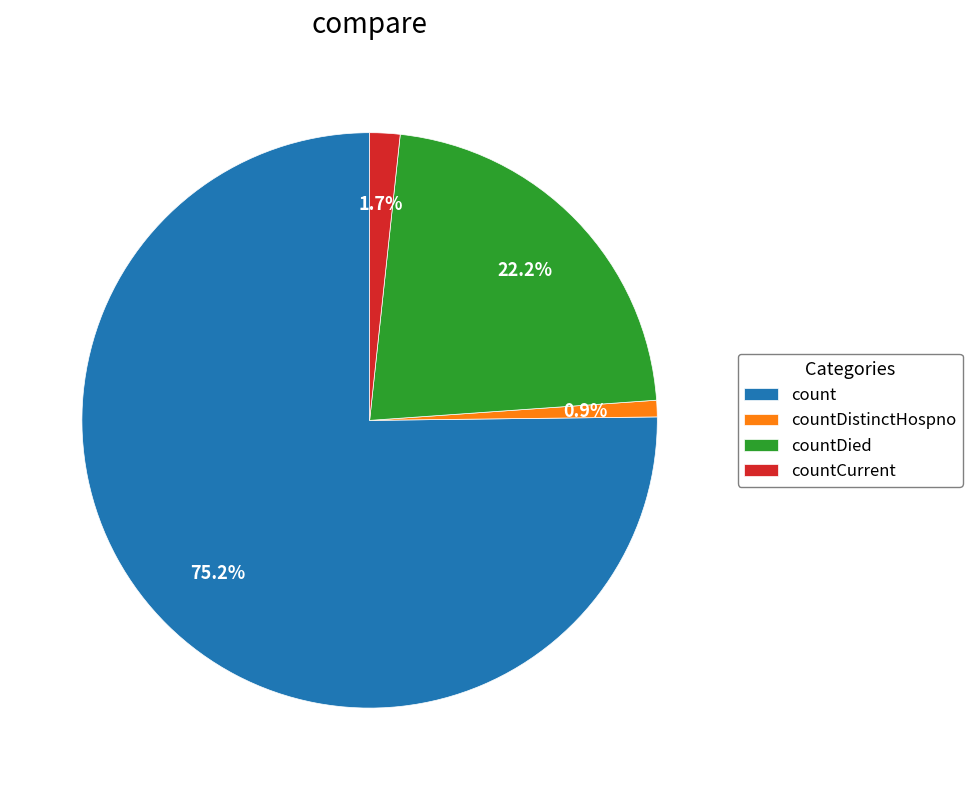

How many slices are in this pie chart?

4